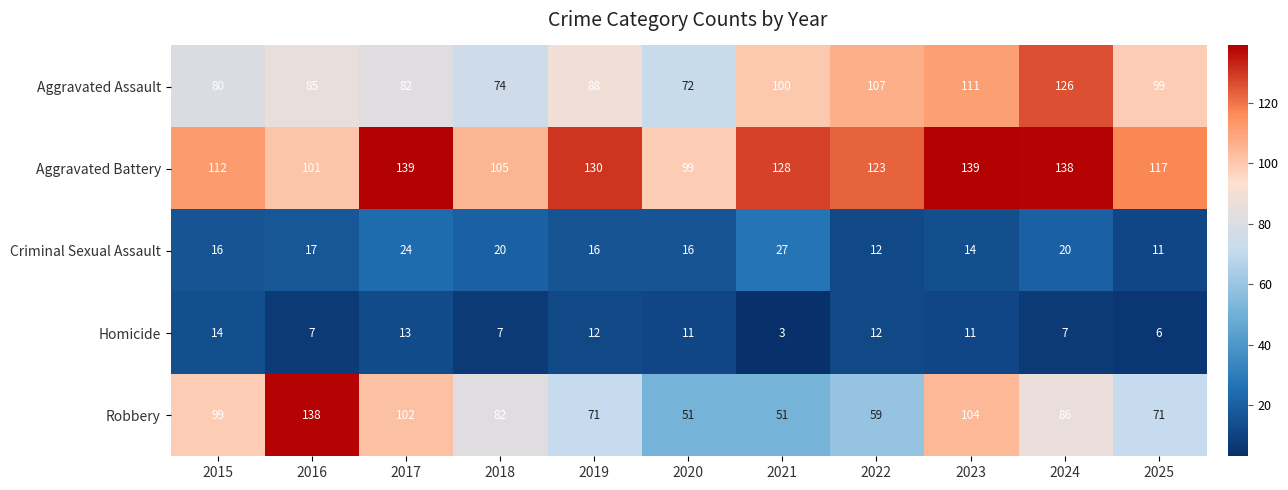

What is the greatest value displayed?

139